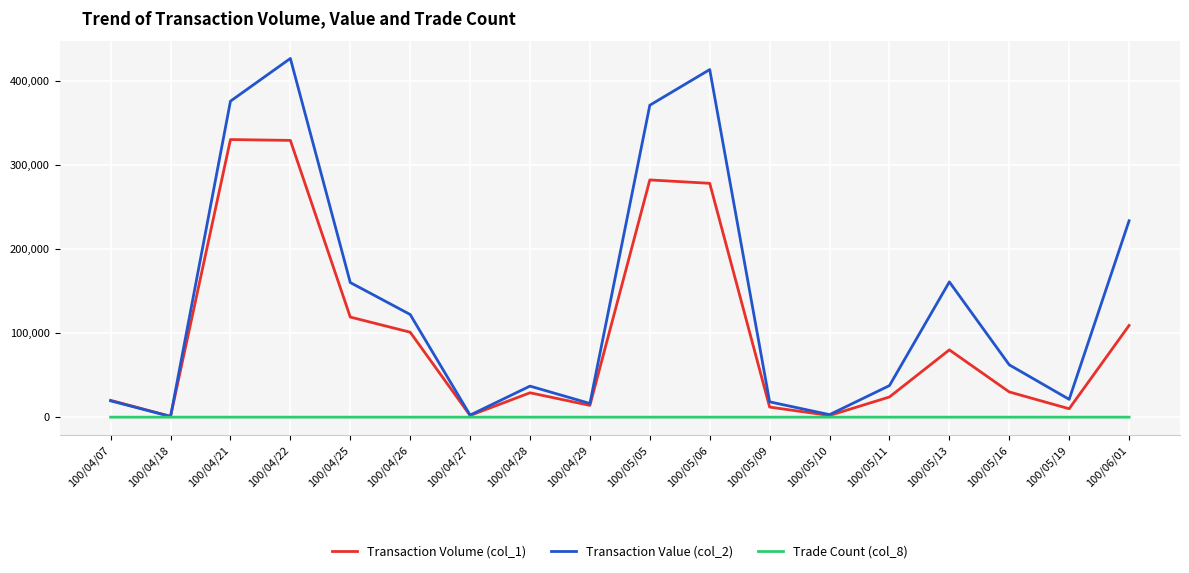

What position from the left is 100/05/16?

16